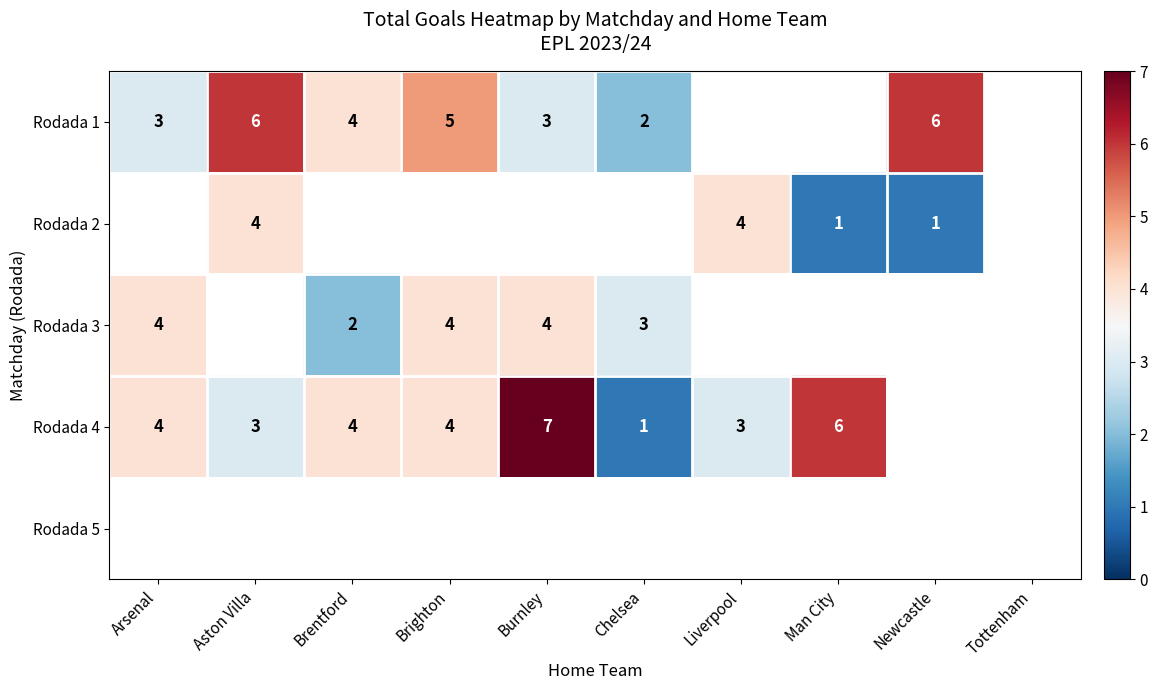

Is it true that Rodada 1 equals 4 at Brentford?

True